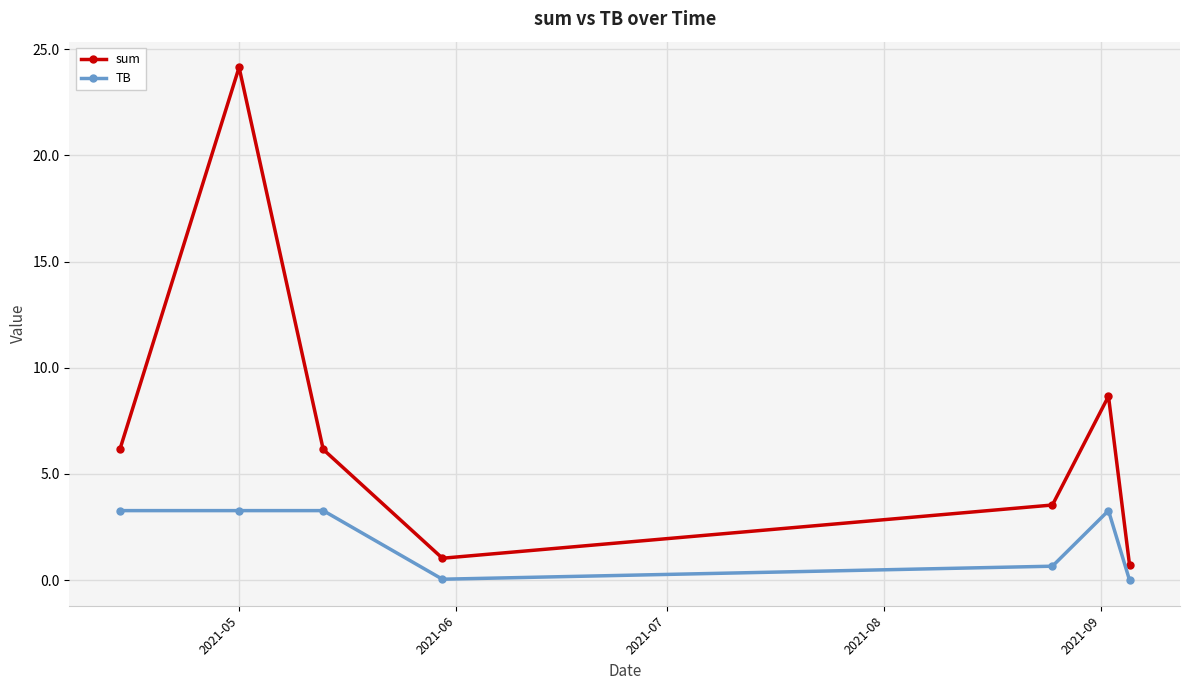

True or false: sum has more than 0 interior local peaks.

True